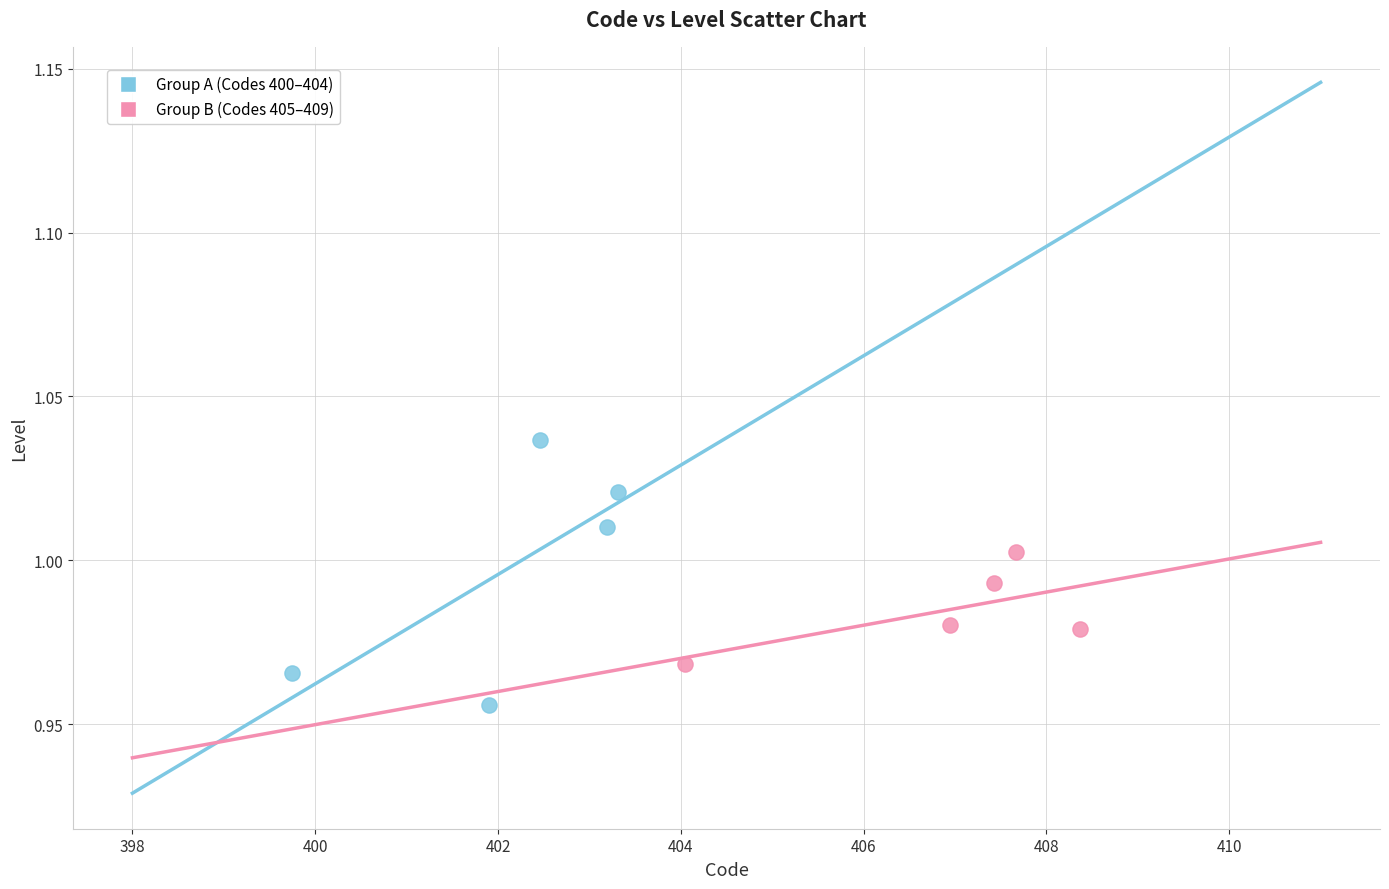

Which series reaches the maximum Y coordinate?

Group A (Codes 400–404)